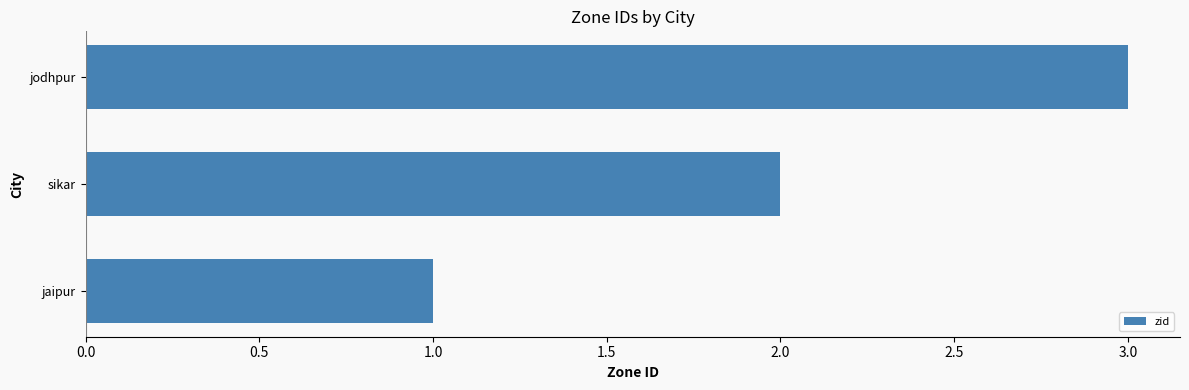

What is the difference between the maximum and minimum values?

2